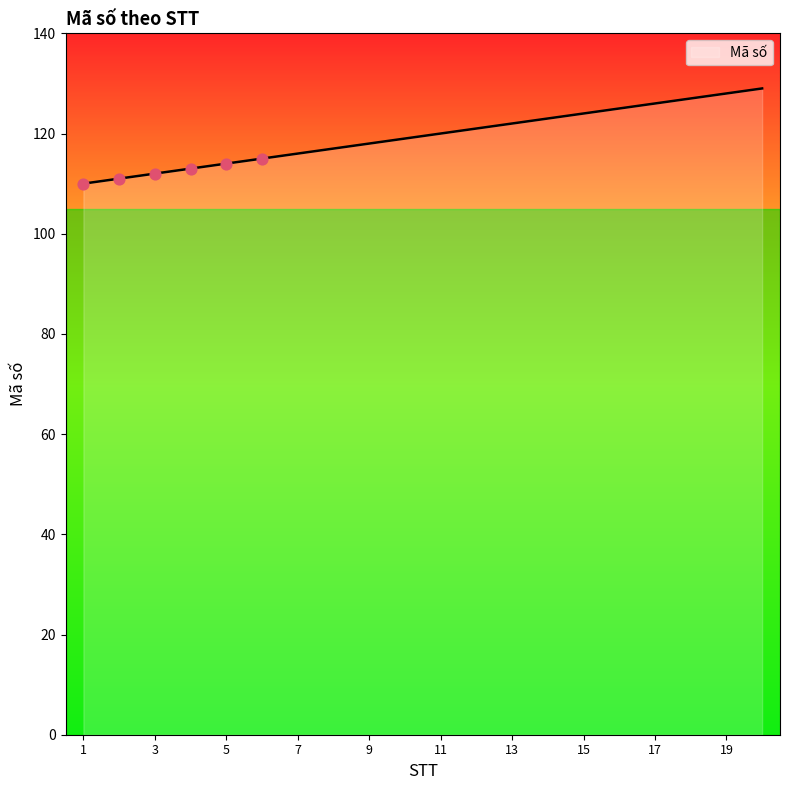

What is the difference between the maximum and minimum values?

19